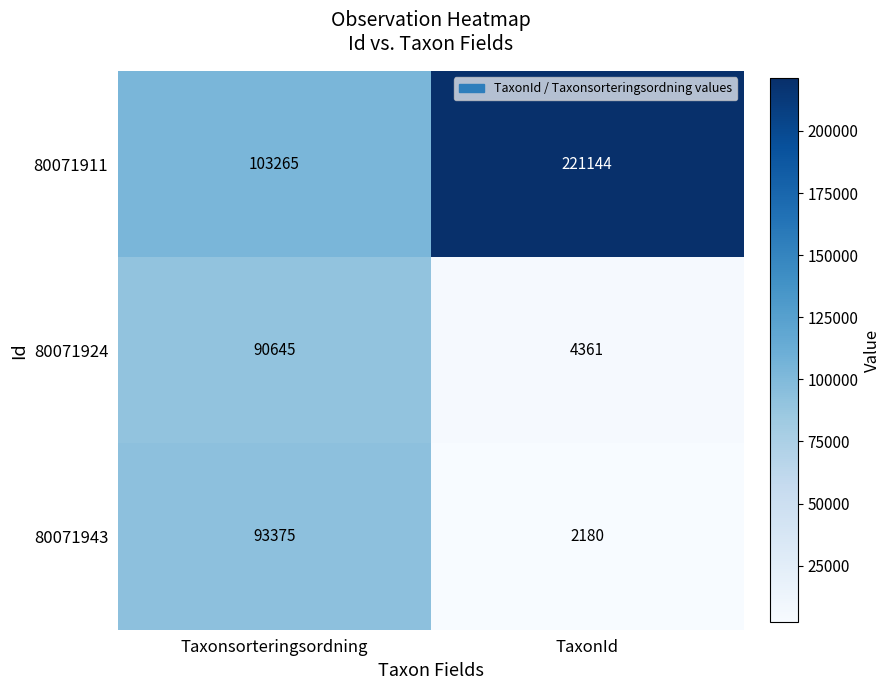

What is the difference between the highest and lowest values at TaxonId?

218964